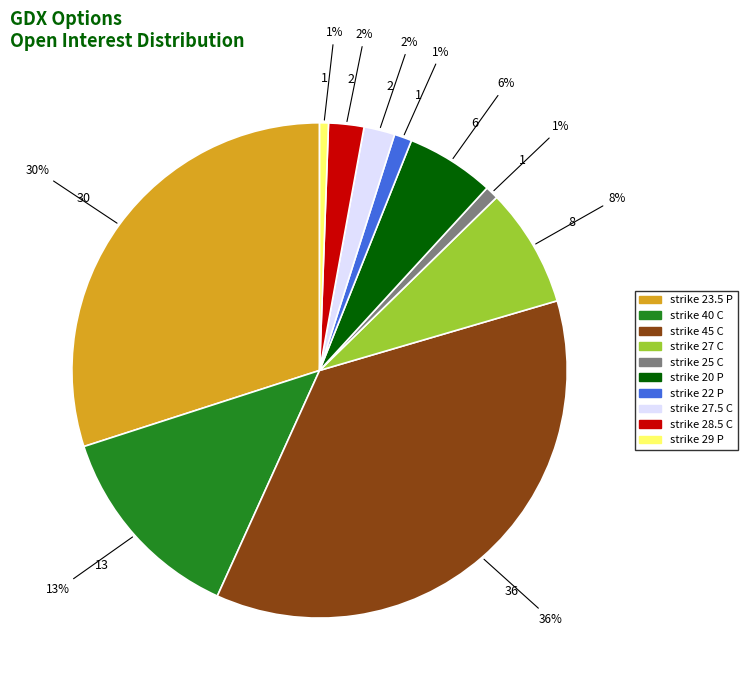

Is there any slice that represents more than half of the pie?

No